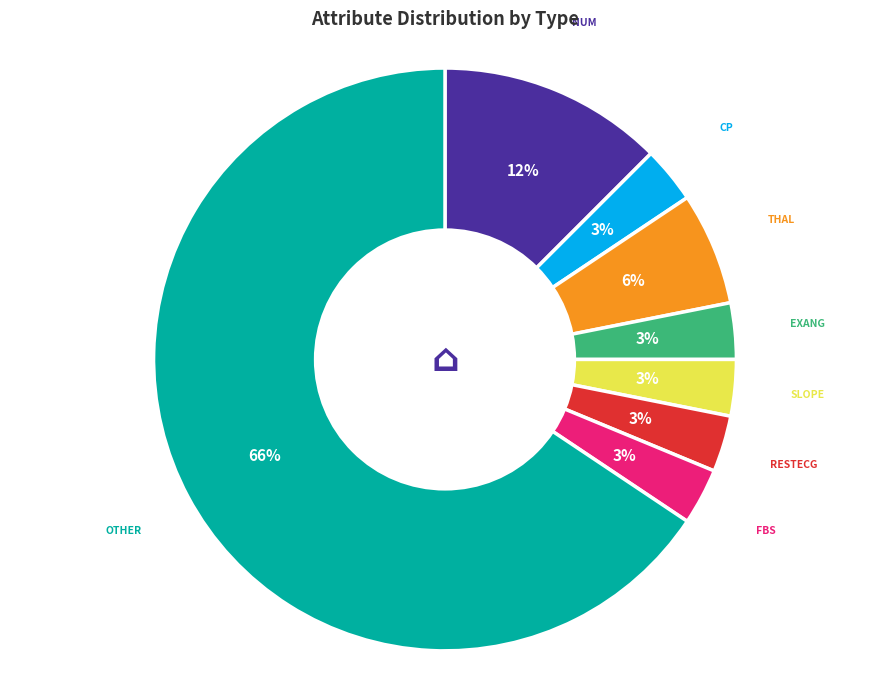

Does any single category account for the majority?

Yes